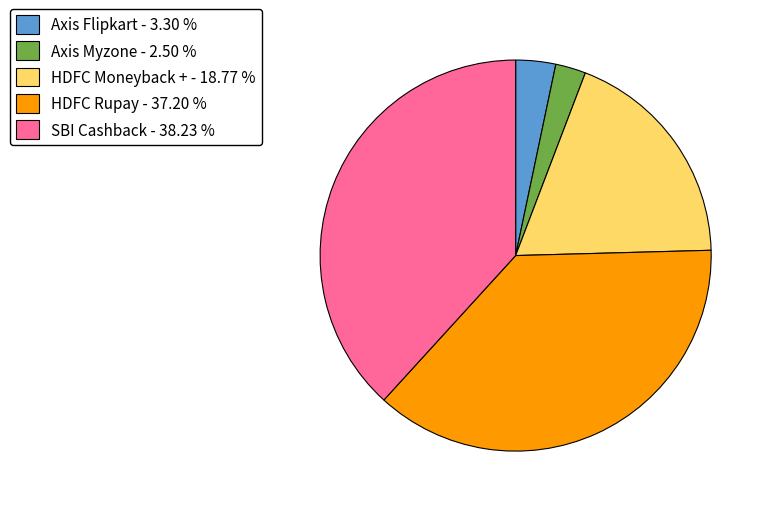

Count the number of slices in the pie.

5